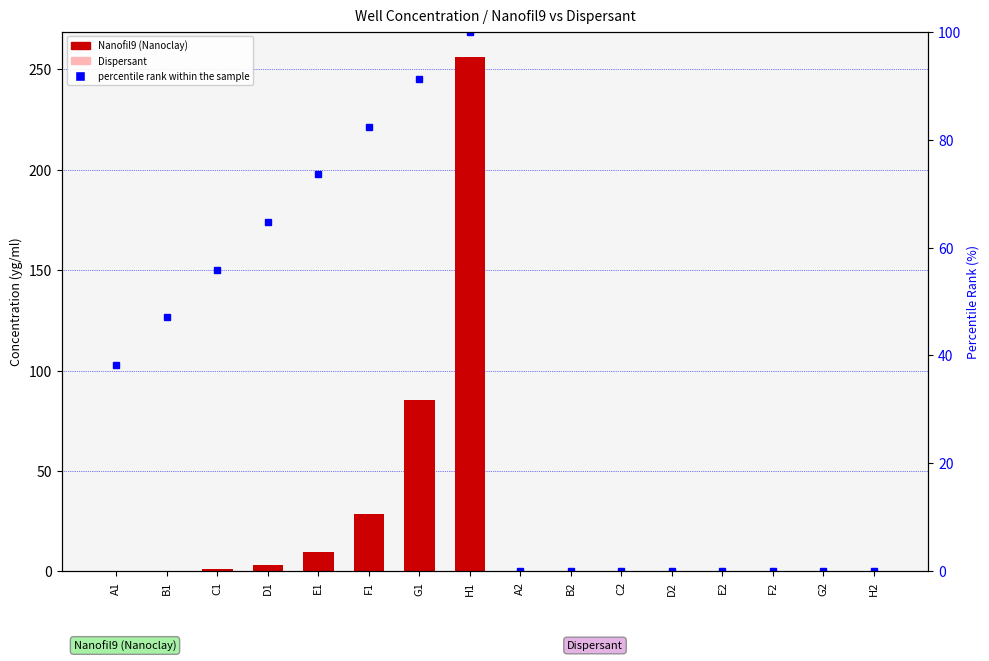

How many values exceed 38?

8